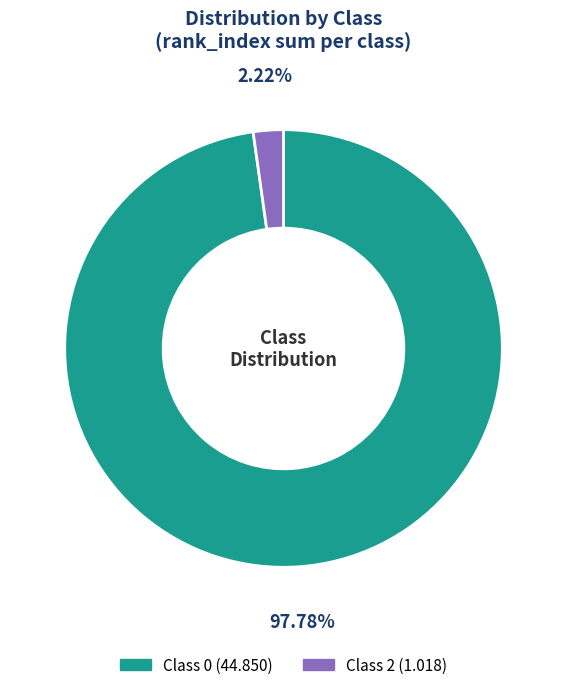

Is there any slice that represents more than half of the pie?

Yes